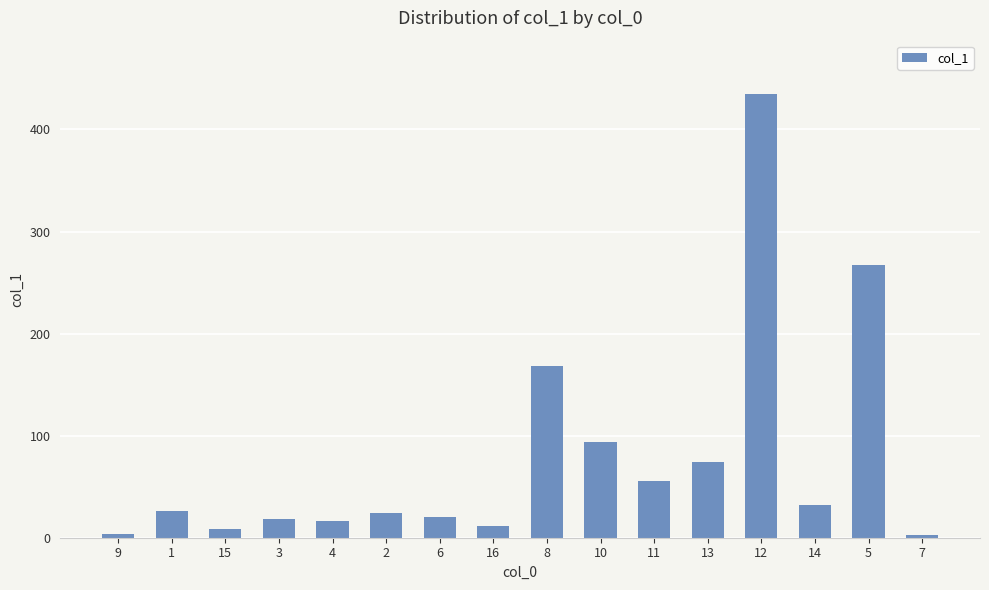

What is the average value?

78.6